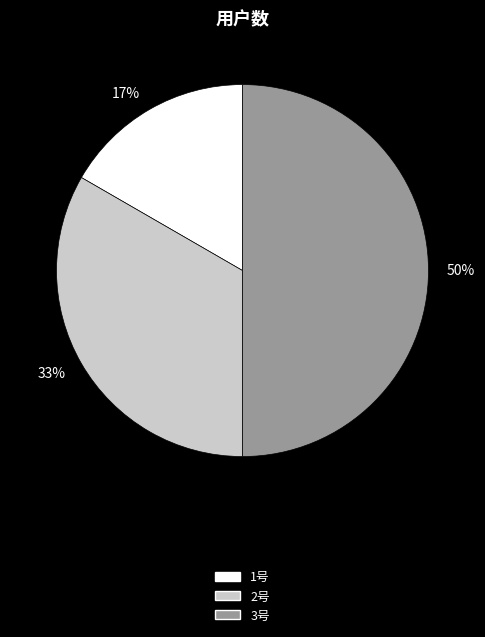

Which slice is the largest?

3号